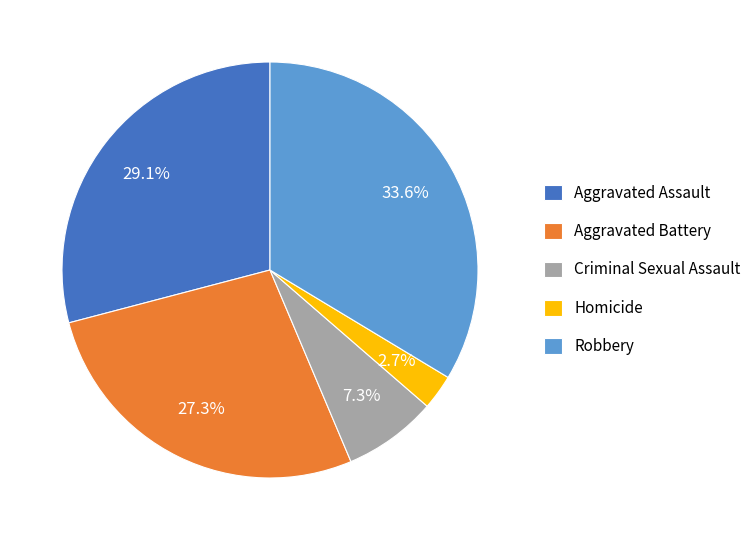

Is there a majority slice in this chart?

No